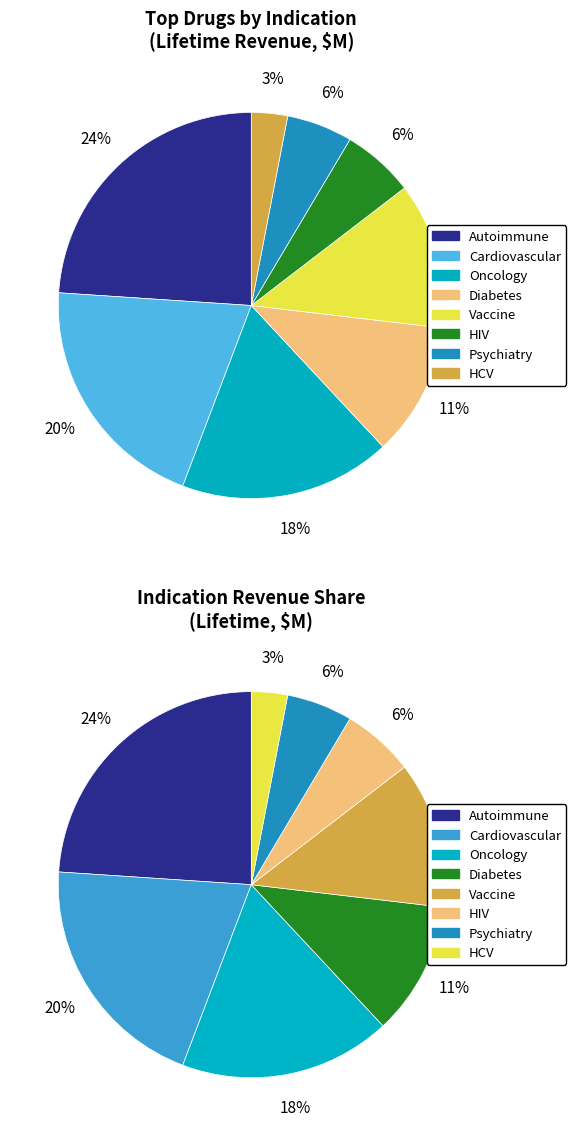

How much of the chart is everything except Cardiovascular?

80.8%